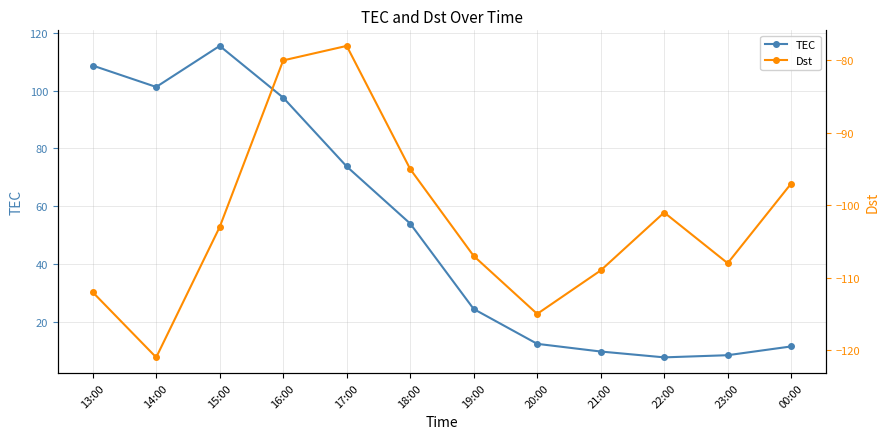

What is the value of the TEC point at the 6th from the left?

54.0